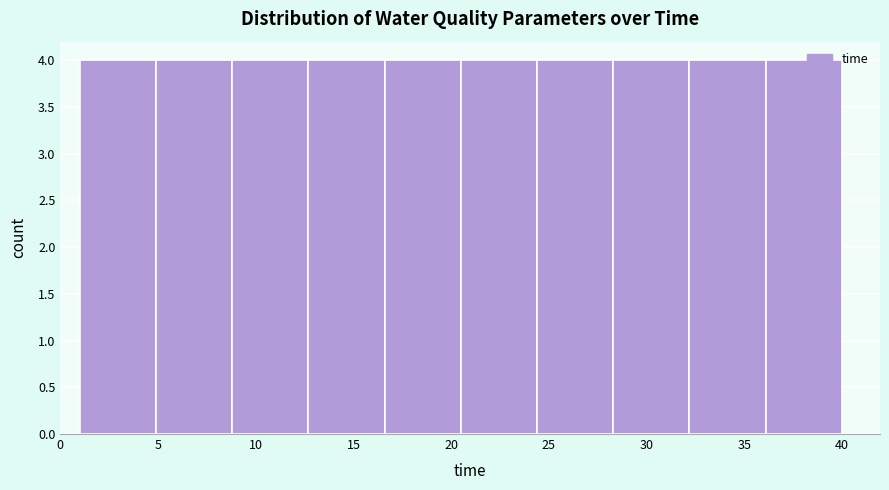

Reading left to right, transcribe this chart: for each bar, give the range it covers on the x-axis and its height. Neither the bar edges nor the heights are printed on the chart, so give them approximately, as read against the axes.

1.0 to 4.9: 4
4.9 to 8.8: 4
8.8 to 12.7: 4
12.7 to 16.6: 4
16.6 to 20.5: 4
20.5 to 24.4: 4
24.4 to 28.3: 4
28.3 to 32.2: 4
32.2 to 36.1: 4
36.1 to 40.0: 4